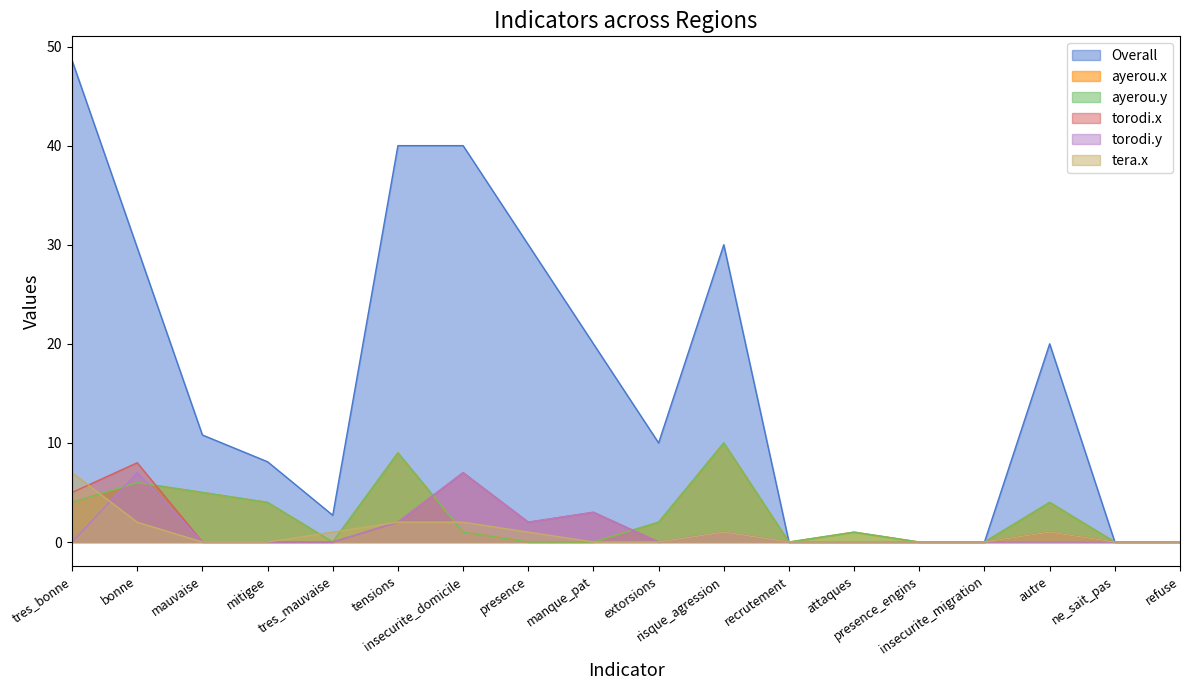

How many values in the torodi.y series exceed 0?

6